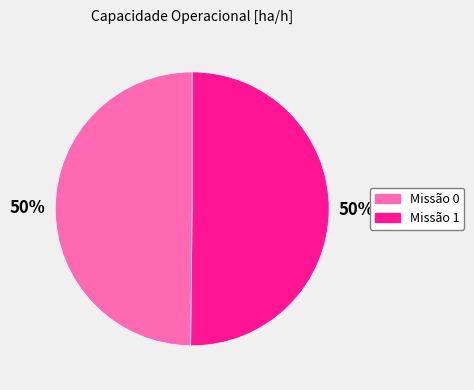

The Missão 0 slice represents 63% of the pie. True or false?

False